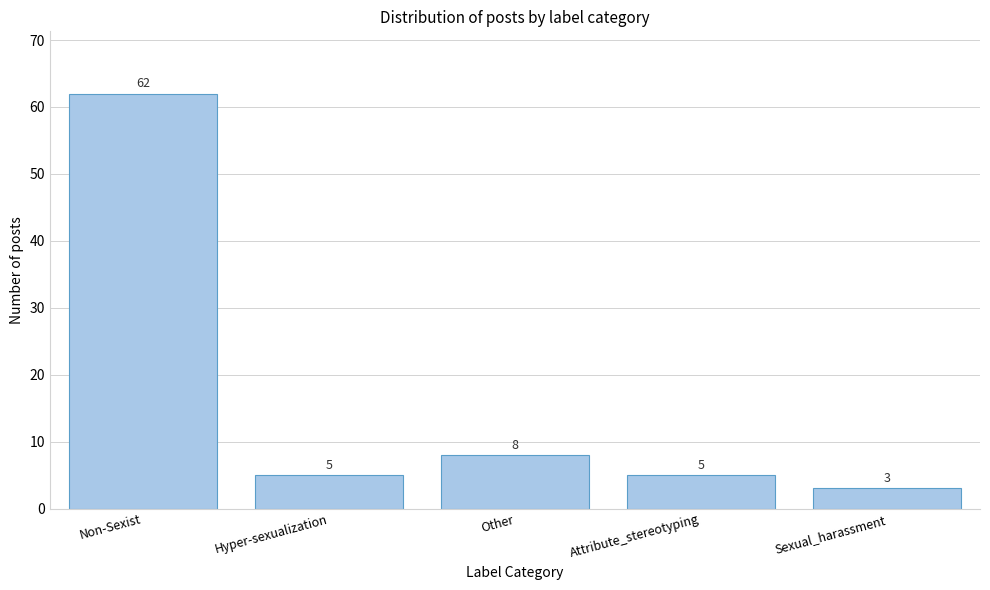

Reading left to right, list all the values displayed in this chart.

62	5	8	5	3